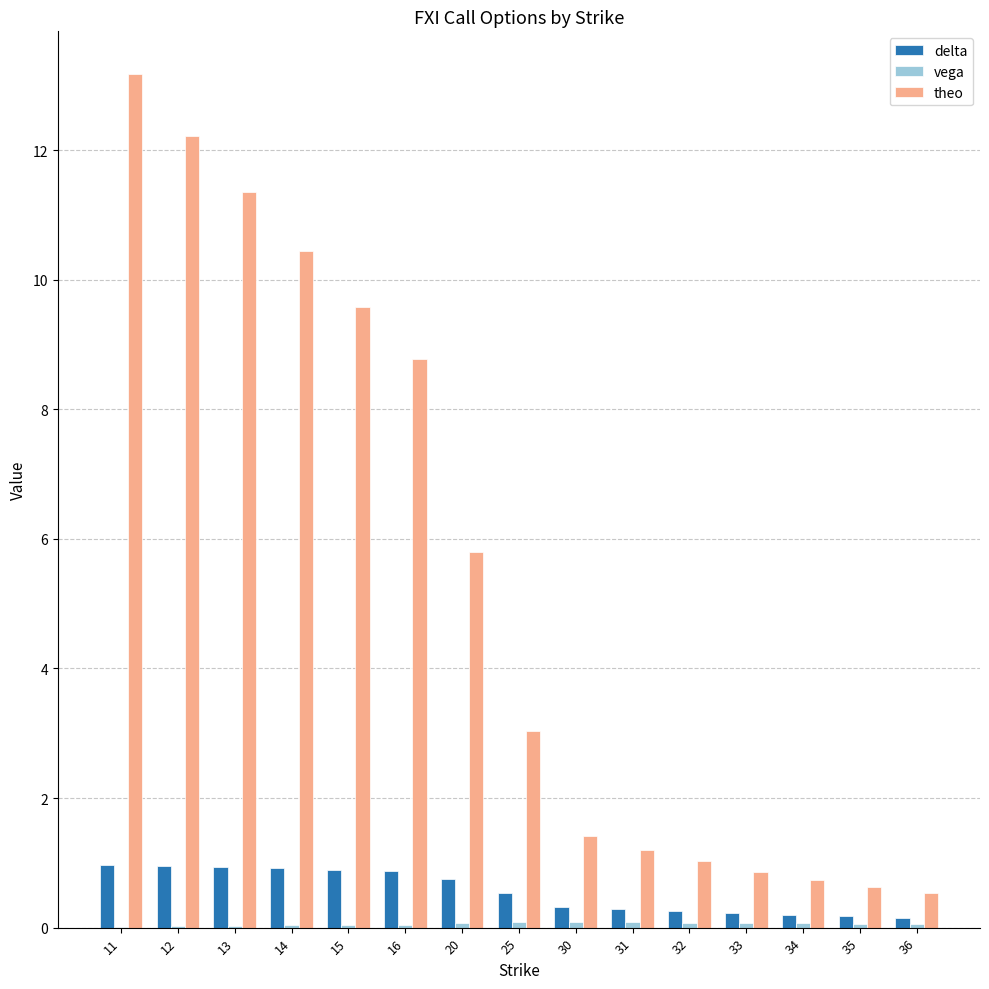

What is the maximum value for delta?

1.0